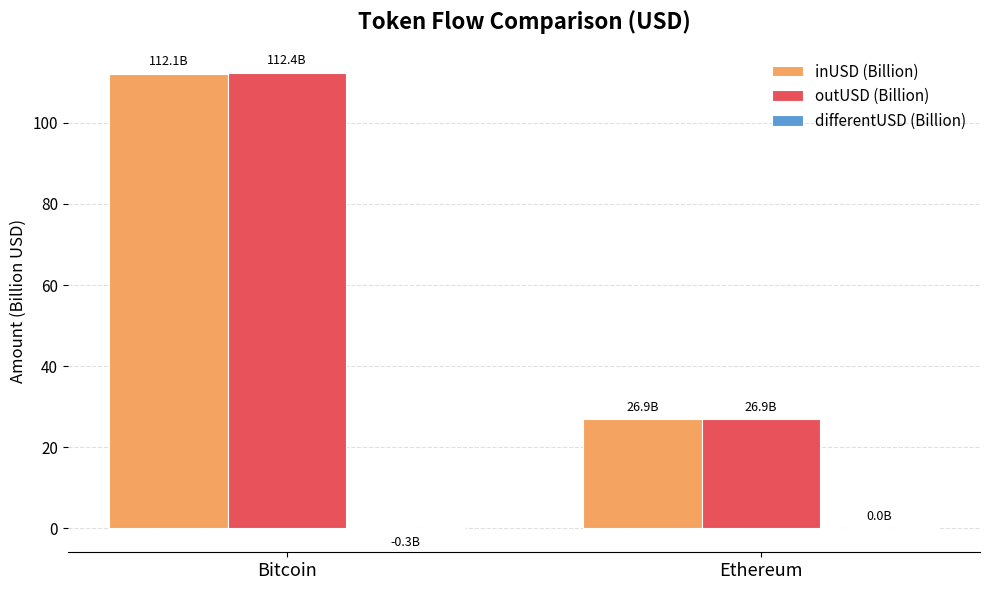

The value of inUSD (Billion) at Bitcoin is 112.1. True or false?

True